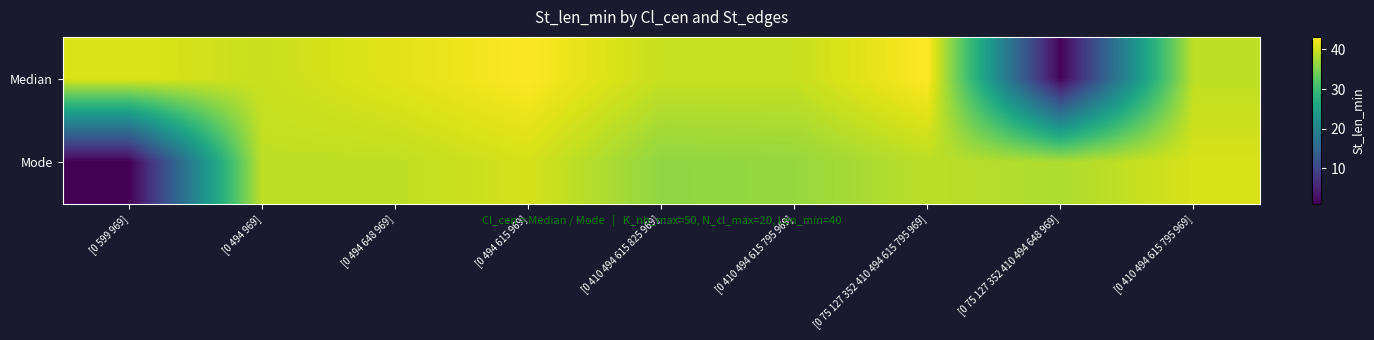

Which has a higher value, [0 494 969] or [0 75 127 352 410 494 615 795 969]?

[0 75 127 352 410 494 615 795 969]